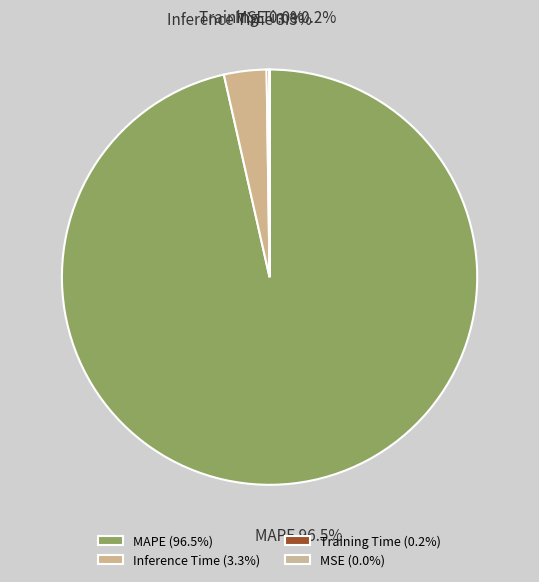

What is the total percentage of Inference Time and MAPE?

99.8%